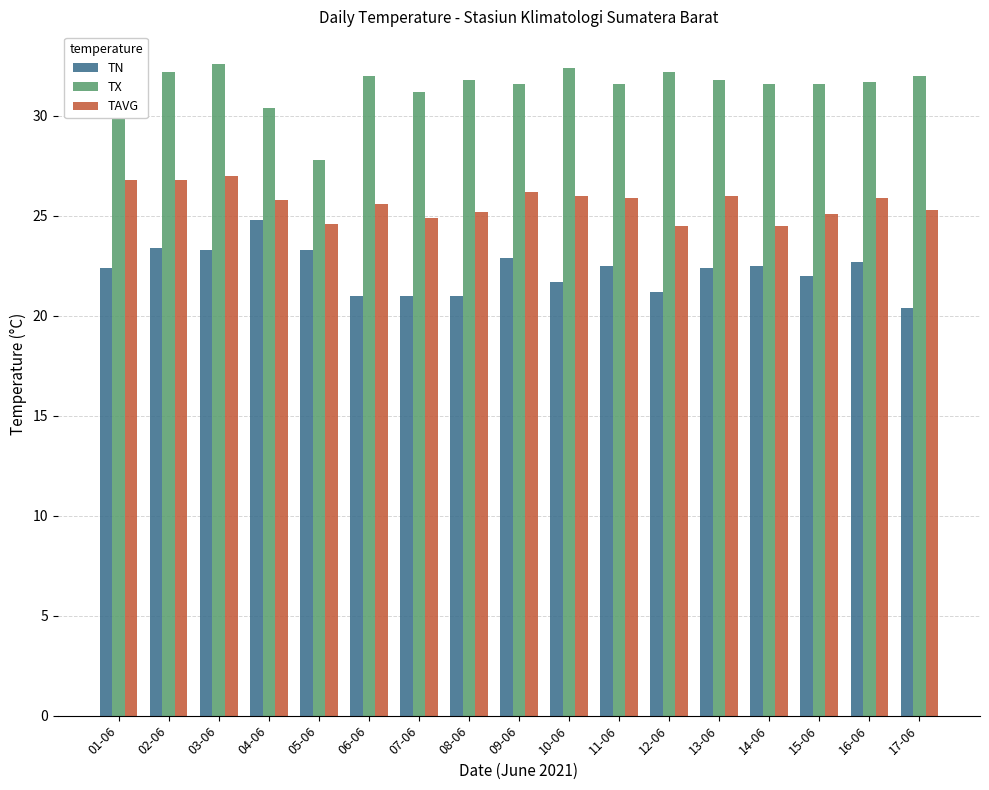

Which series has the largest total across all categories?

TX